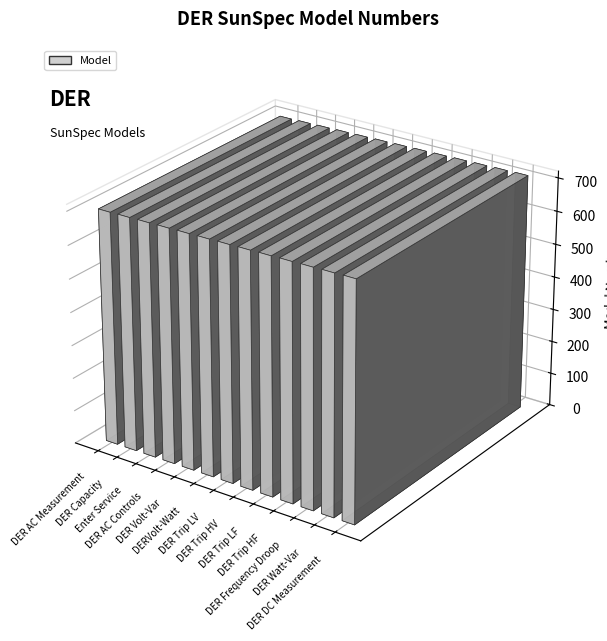

Which label corresponds to the largest value in the chart?

DER DC Measurement